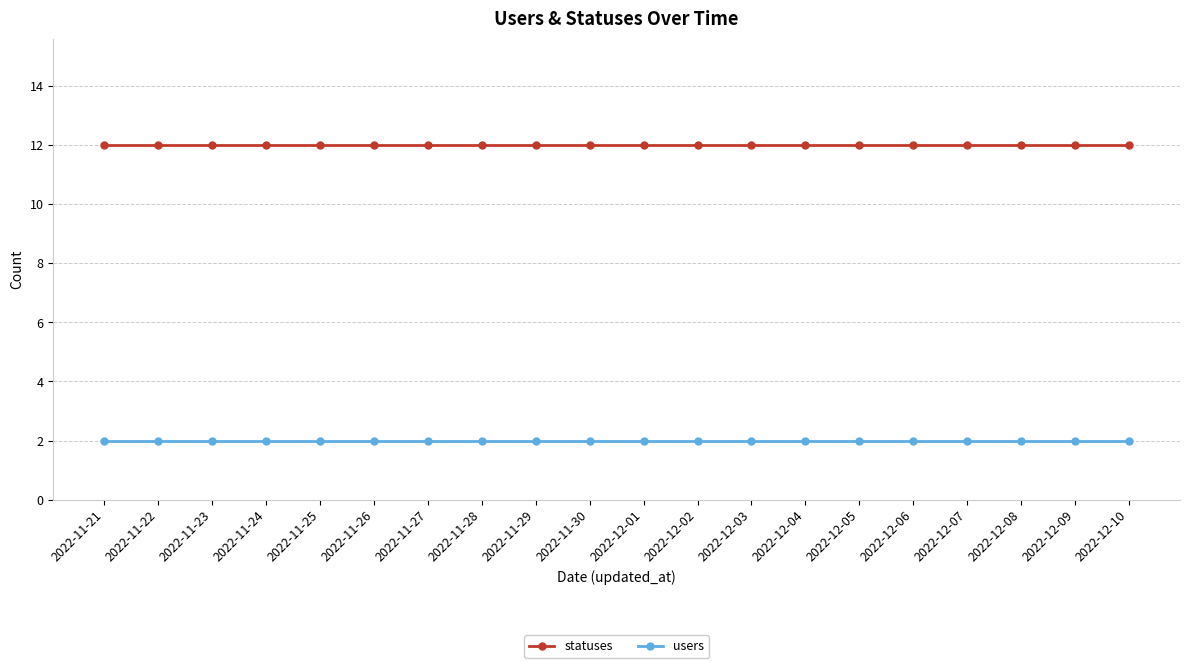

What is the sum of the users values at 2022-11-26 and 2022-12-07?

4